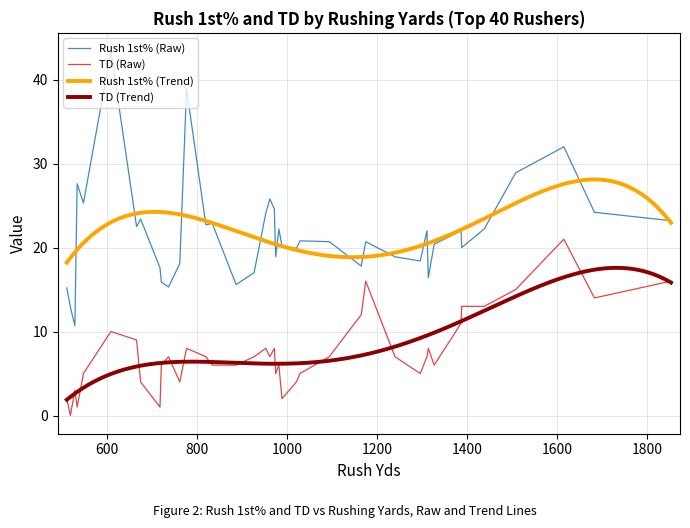

Reading right to left, transcribe all the data shown in this chart.

Rush 1st%: 39=15.2	38=12.9	37=10.7	36=27.6	35=25.3	34=43.4	33=22.5	32=23.4	31=17.6	30=15.9	29=15.3	28=18.1	27=38.9	26=22.7	25=22.9	24=15.6	23=17.0	22=24.1	21=25.8	20=24.6	19=18.9	18=22.2	17=20.2	16=19.9	15=20.8	14=20.7	13=17.8	12=20.7	11=18.9	10=18.4	9=22.0	8=16.4	7=20.4	6=22.0	5=20.0	4=22.2	3=28.9	2=32.0	1=24.2	0=23.2
TD: 39=2.0	38=0.0	37=3.0	36=1.0	35=5.0	34=10.0	33=9.0	32=4.0	31=1.0	30=6.0	29=7.0	28=4.0	27=8.0	26=7.0	25=6.0	24=6.0	23=7.0	22=8.0	21=7.0	20=8.0	19=5.0	18=6.0	17=2.0	16=4.0	15=5.0	14=7.0	13=12.0	12=16.0	11=7.0	10=5.0	9=7.0	8=8.0	7=6.0	6=11.0	5=13.0	4=13.0	3=15.0	2=21.0	1=14.0	0=16.0